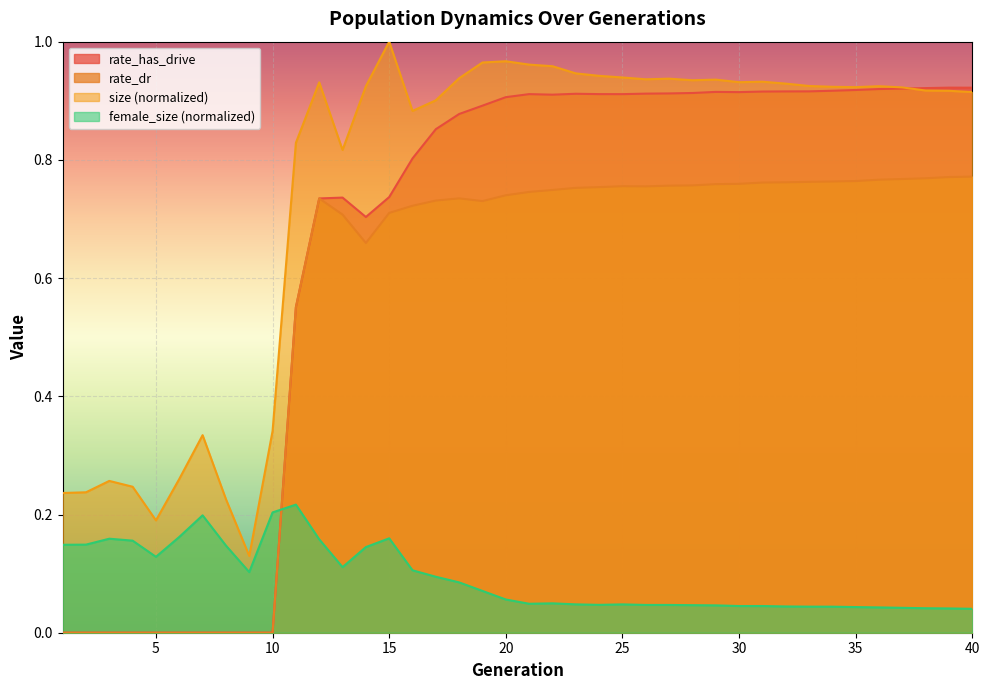

Which series has the largest total across all categories?

size (normalized)